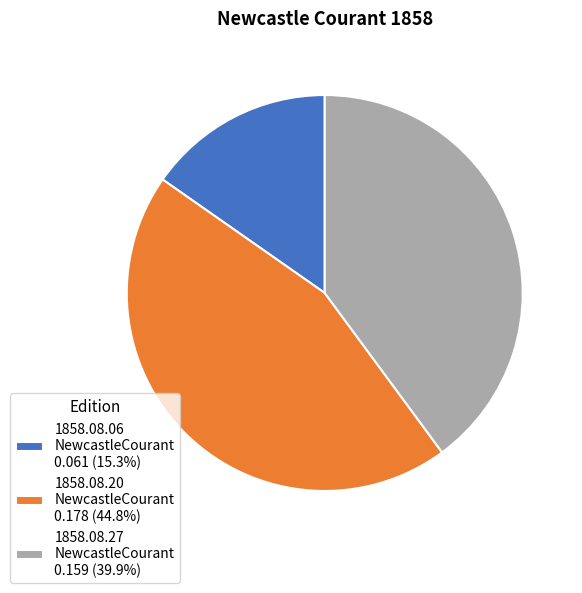

Does 1858.08.27 NewcastleCourant 0.159 (39.9%) account for over 50% of the chart?

No